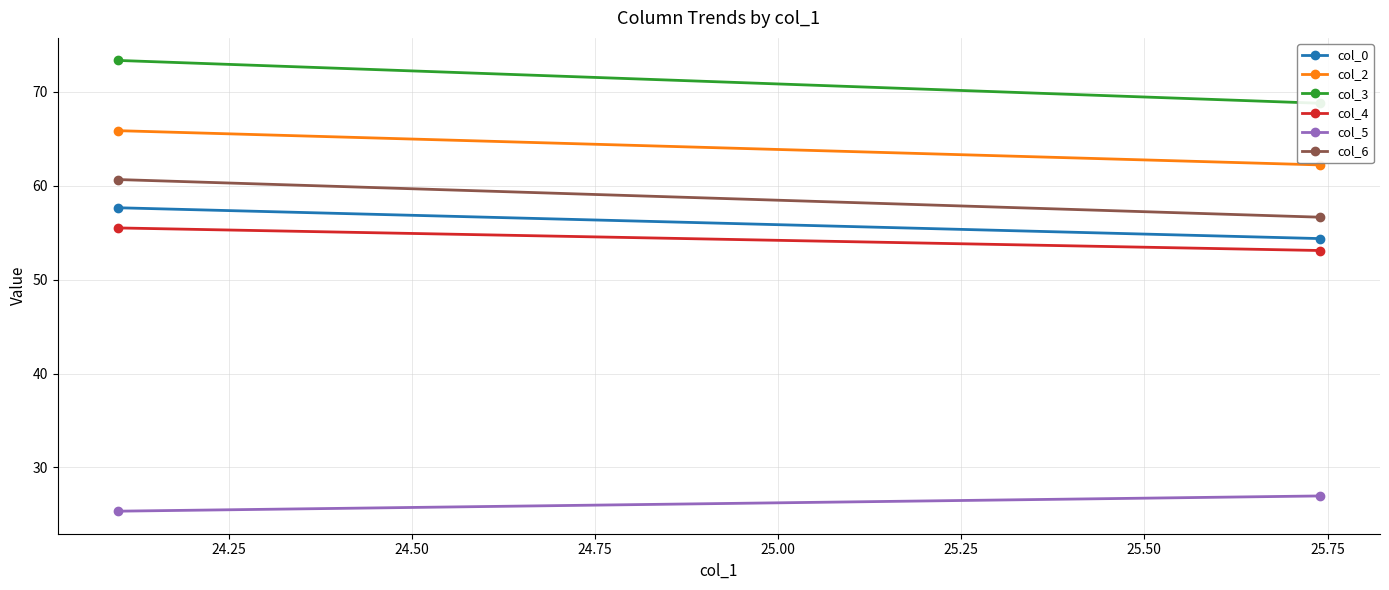

How many lines are shown in the chart?

6